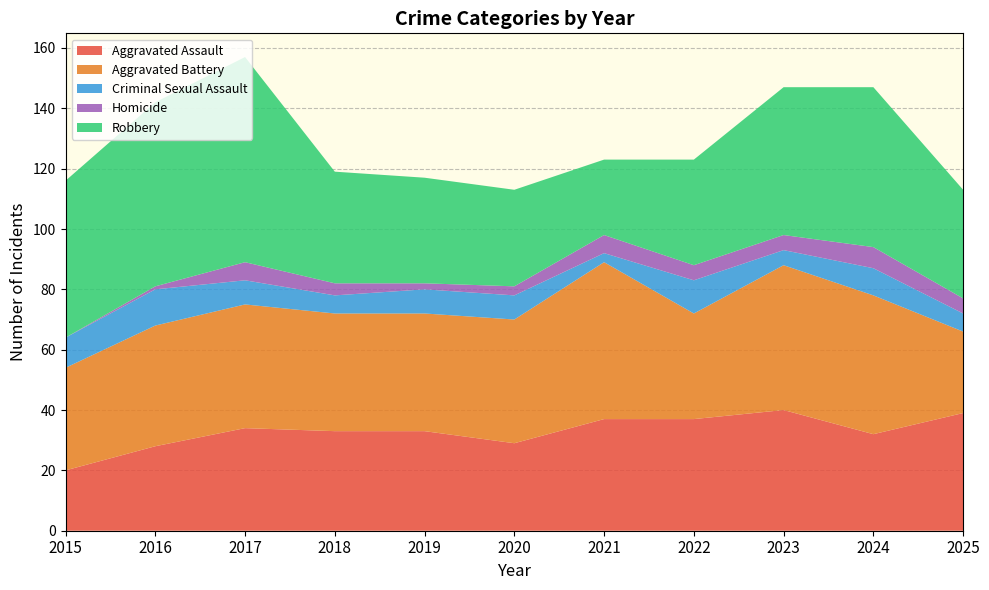

Reading left to right, extract all data points from this chart.

Aggravated Assault: 20	28	34	33	33	29	37	37	40	32	39
Aggravated Battery: 34	40	41	39	39	41	52	35	48	46	27
Criminal Sexual Assault: 10	12	8	6	8	8	3	11	5	9	6
Homicide: 0	1	6	4	2	3	6	5	5	7	5
Robbery: 52	61	68	37	35	32	25	35	49	53	36